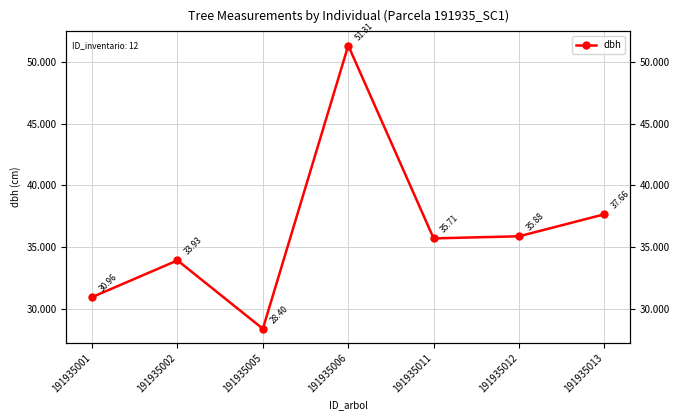

List the labels in order of value, largest first.

191935006, 191935013, 191935012, 191935011, 191935002, 191935001, 191935005